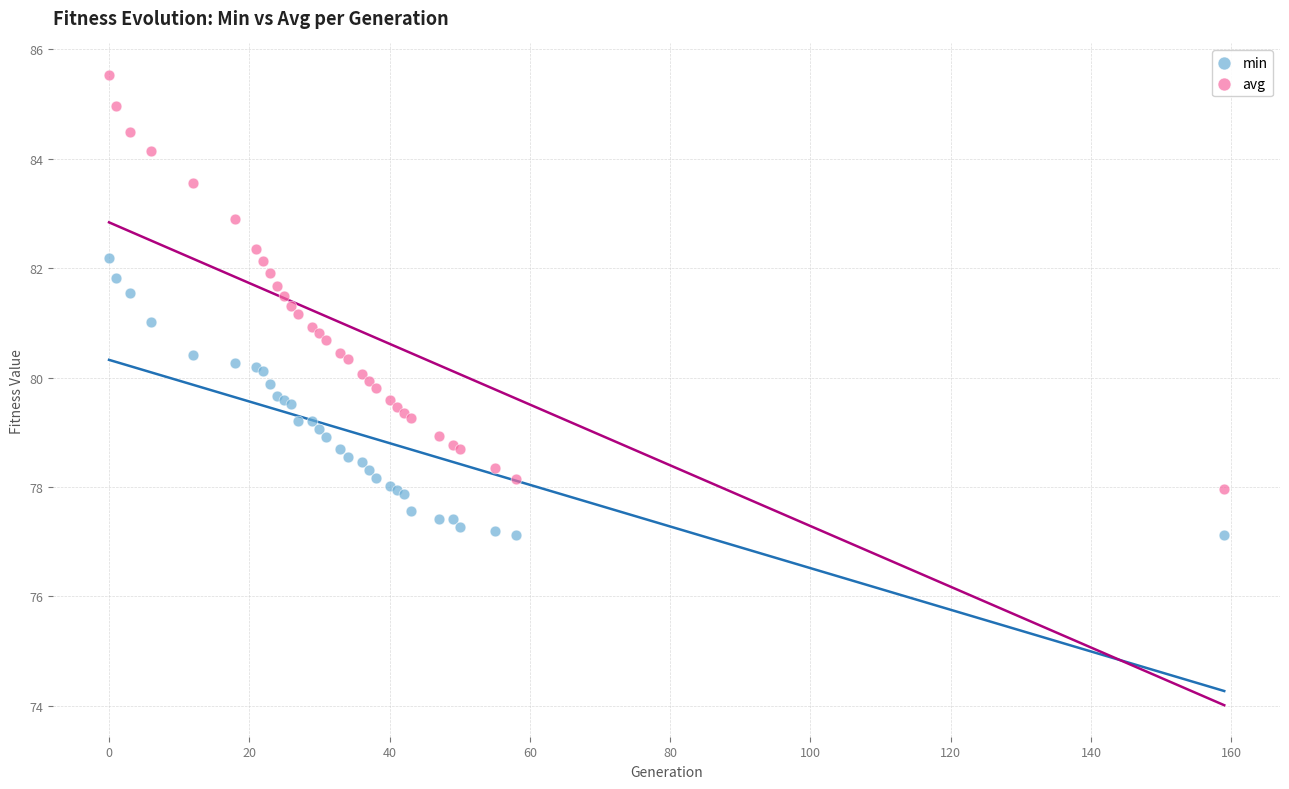

Which series reaches the maximum Y coordinate?

avg